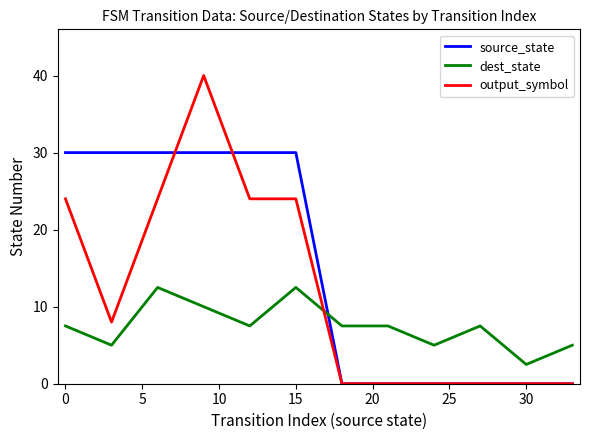

Which series ends up on top after the final intersection of dest_state and source_state?

dest_state